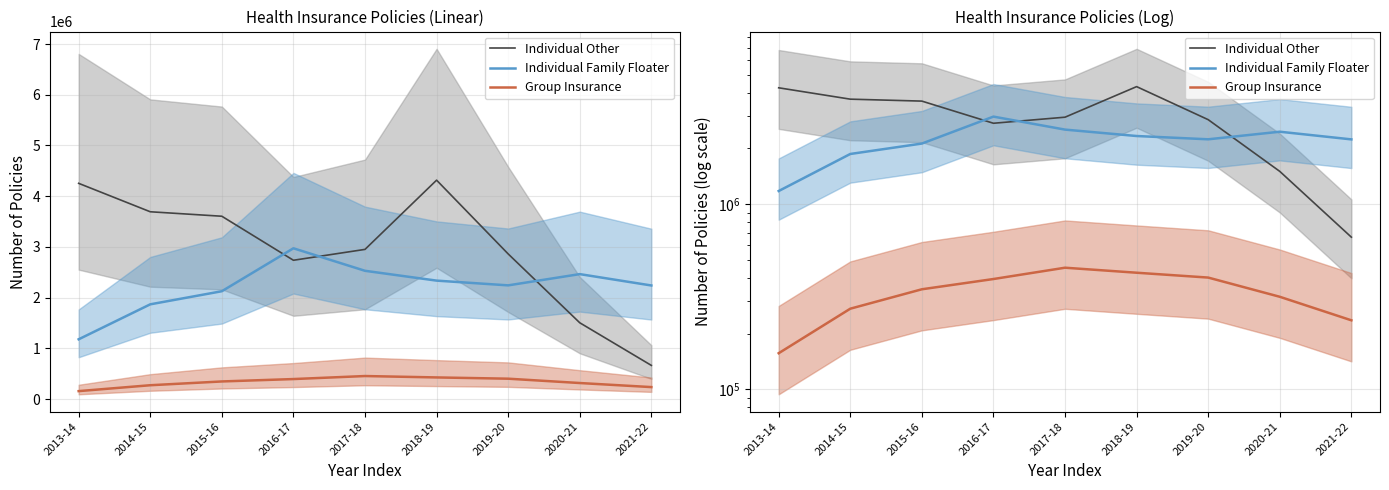

What is the difference between the second highest and second lowest values in the Individual Other series?

2749071